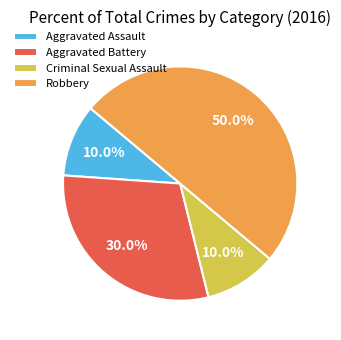

What is the ratio of the value at Robbery to the value at Aggravated Battery?

1.7